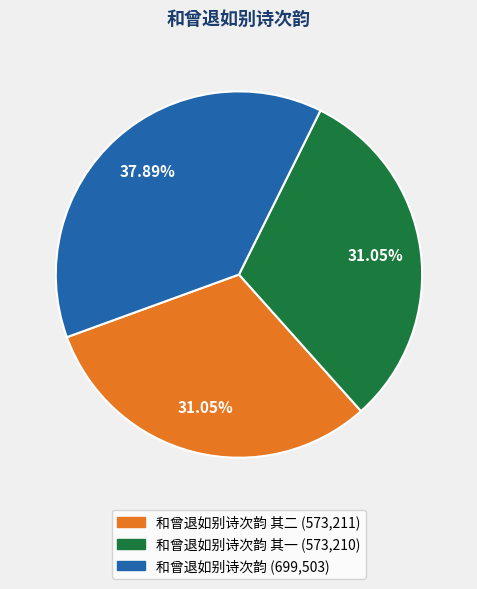

Is there any slice that represents more than half of the pie?

No